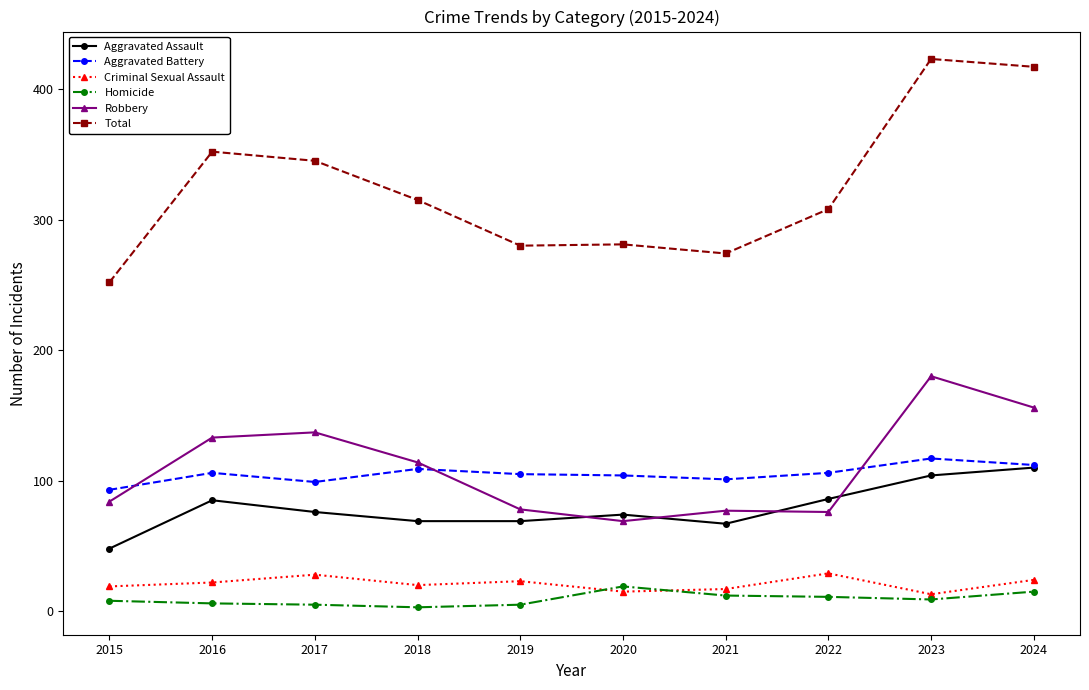

How many data points in Aggravated Battery are less than 106?

5